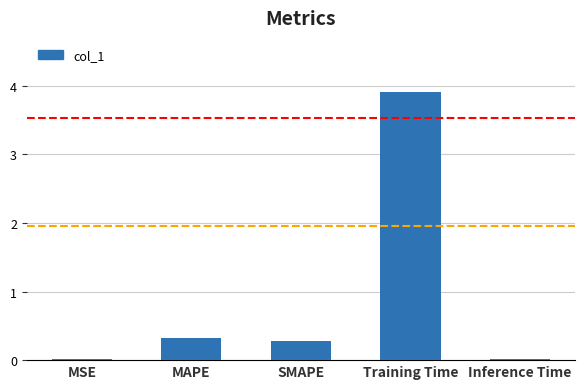

The value at Training Time is 3.9. True or false?

True